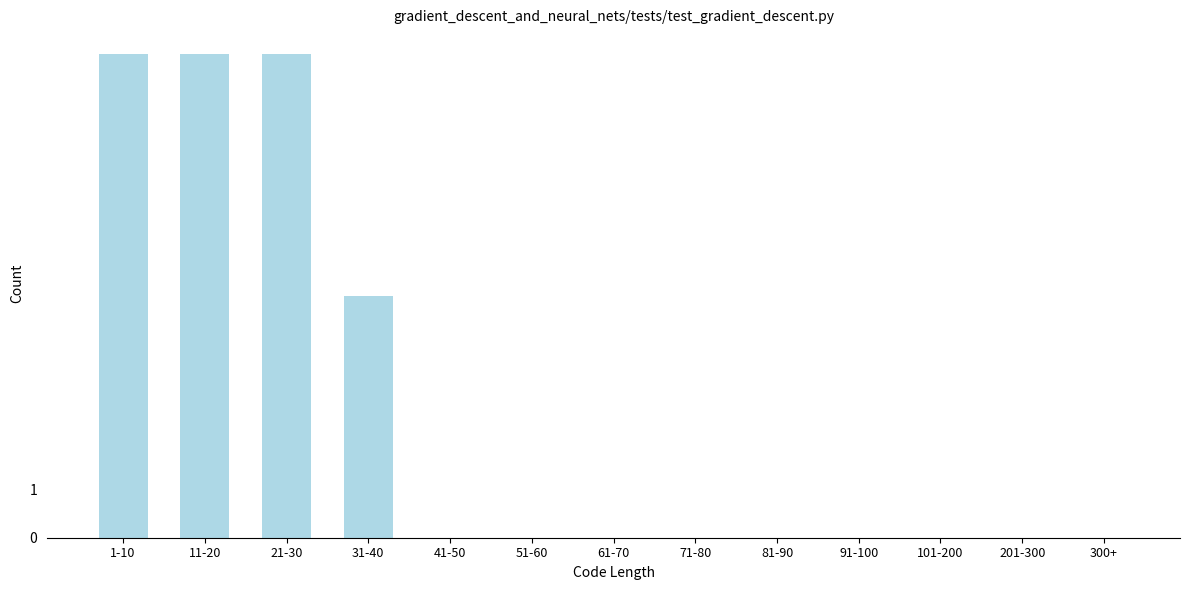

Reading left to right, transcribe all the data shown in this chart.

1-10=10	11-20=10	21-30=10	31-40=5	41-50=0	51-60=0	61-70=0	71-80=0	81-90=0	91-100=0	101-200=0	201-300=0	300+=0